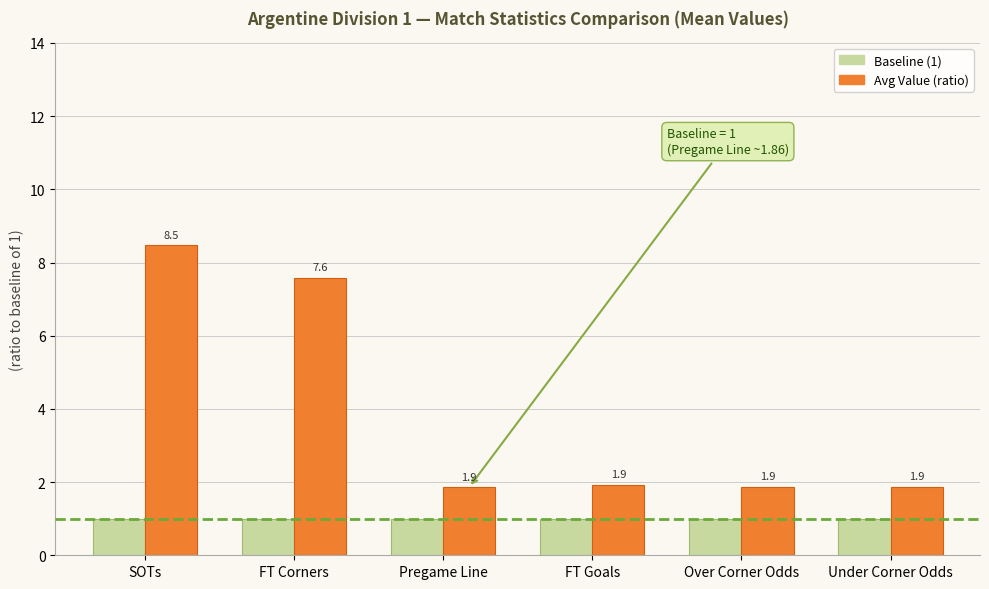

Which label corresponds to the largest value in the chart?

SOTs